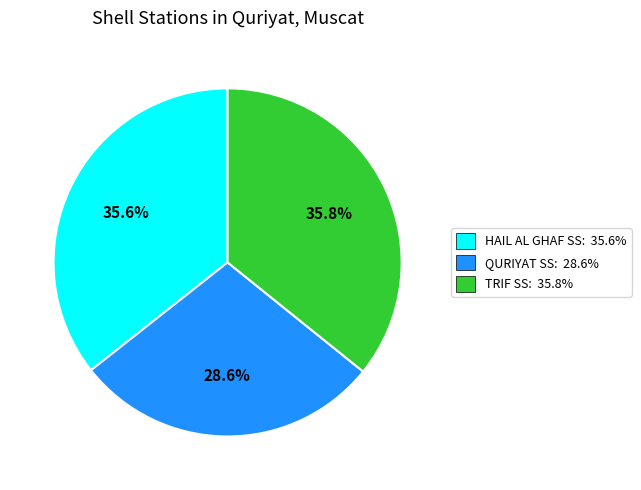

Combined, what portion of the pie is TRIF SS and QURIYAT SS?

64.4%